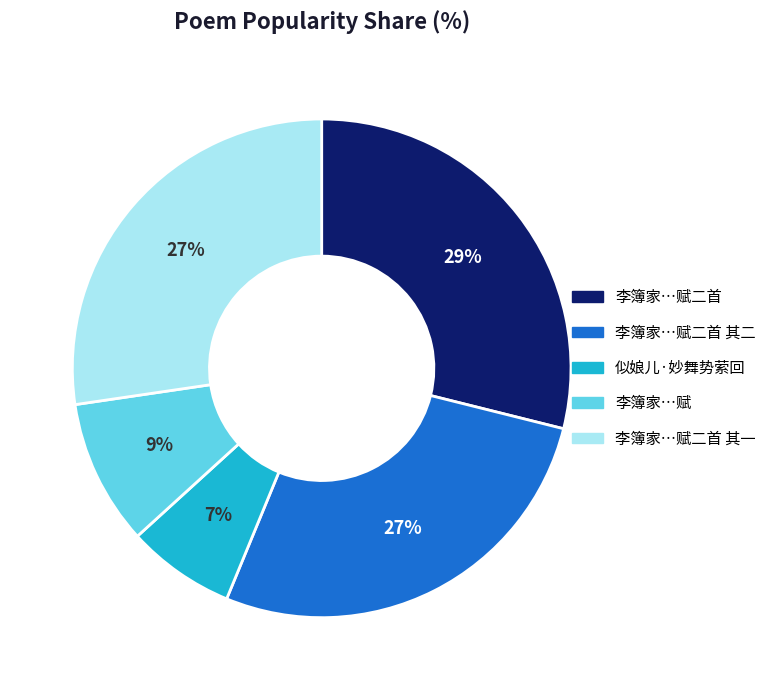

Does any single category account for the majority?

No